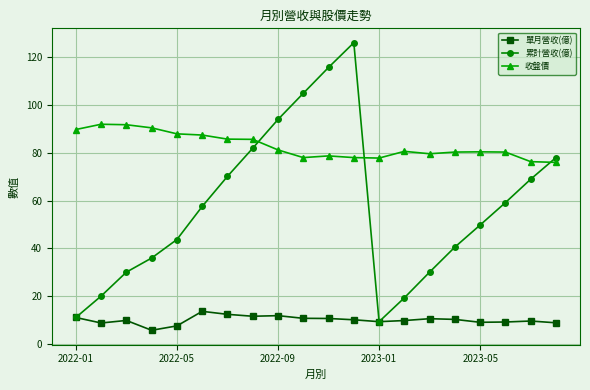

What is the lowest value of the 單月營收(億) series?

5.9